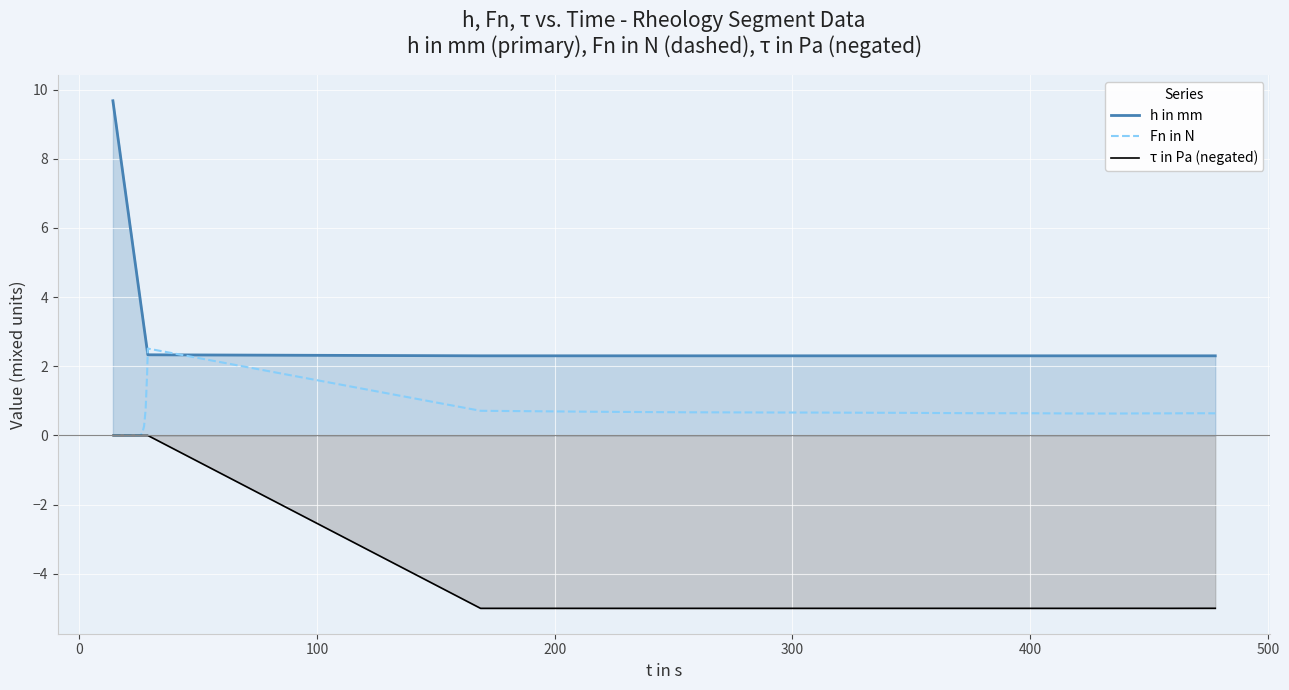

What is the value of the τ in Pa (negated) point at the 27th from the left?

-5.0